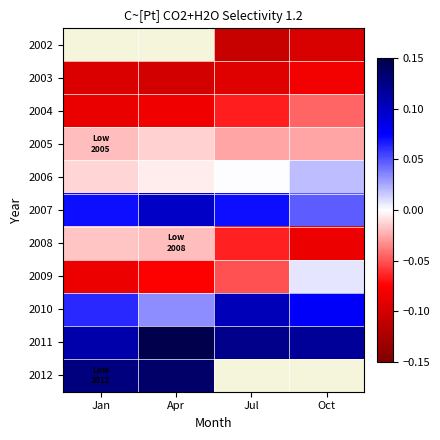

Rank the series at Jan from lowest to highest value.

2009, 2008, 2002, 2003, 2004, 2005, 2006, 2010, 2007, 2011, 2012